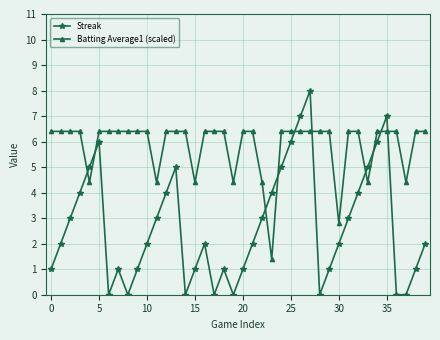

Reading right to left, transcribe all the data shown in this chart.

Streak: 2.0	1.0	0.0	0.0	7.0	6.0	5.0	4.0	3.0	2.0	1.0	0.0	8.0	7.0	6.0	5.0	4.0	3.0	2.0	1.0	0.0	1.0	0.0	2.0	1.0	0.0	5.0	4.0	3.0	2.0	1.0	0.0	1.0	0.0	6.0	5.0	4.0	3.0	2.0	1.0
Batting Average1 (scaled): 6.4	6.4	4.4	6.4	6.4	6.4	4.4	6.4	6.4	2.8	6.4	6.4	6.4	6.4	6.4	6.4	1.4	4.4	6.4	6.4	4.4	6.4	6.4	6.4	4.4	6.4	6.4	6.4	4.4	6.4	6.4	6.4	6.4	6.4	6.4	4.4	6.4	6.4	6.4	6.4